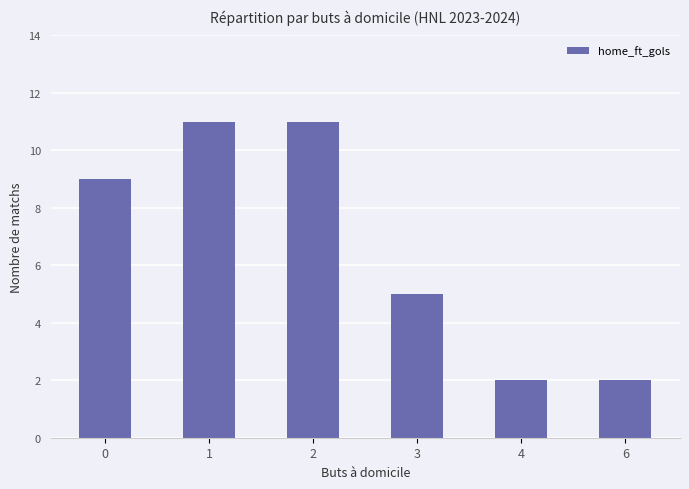

The value at 3 is 5. True or false?

True